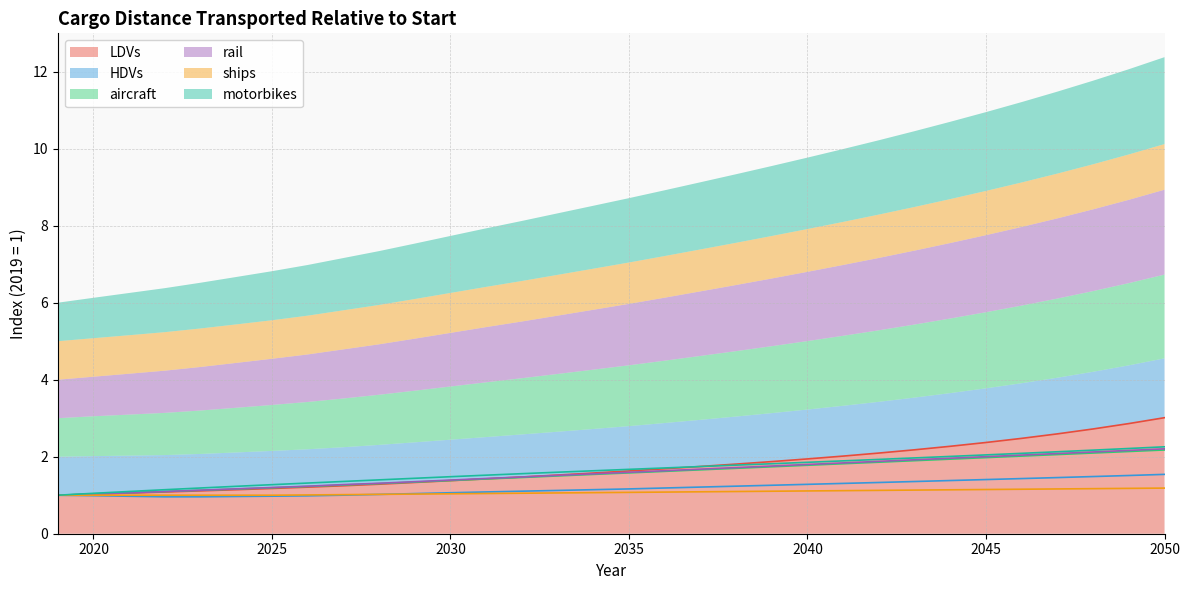

After their last crossing, which series has the higher values: LDVs or rail?

LDVs